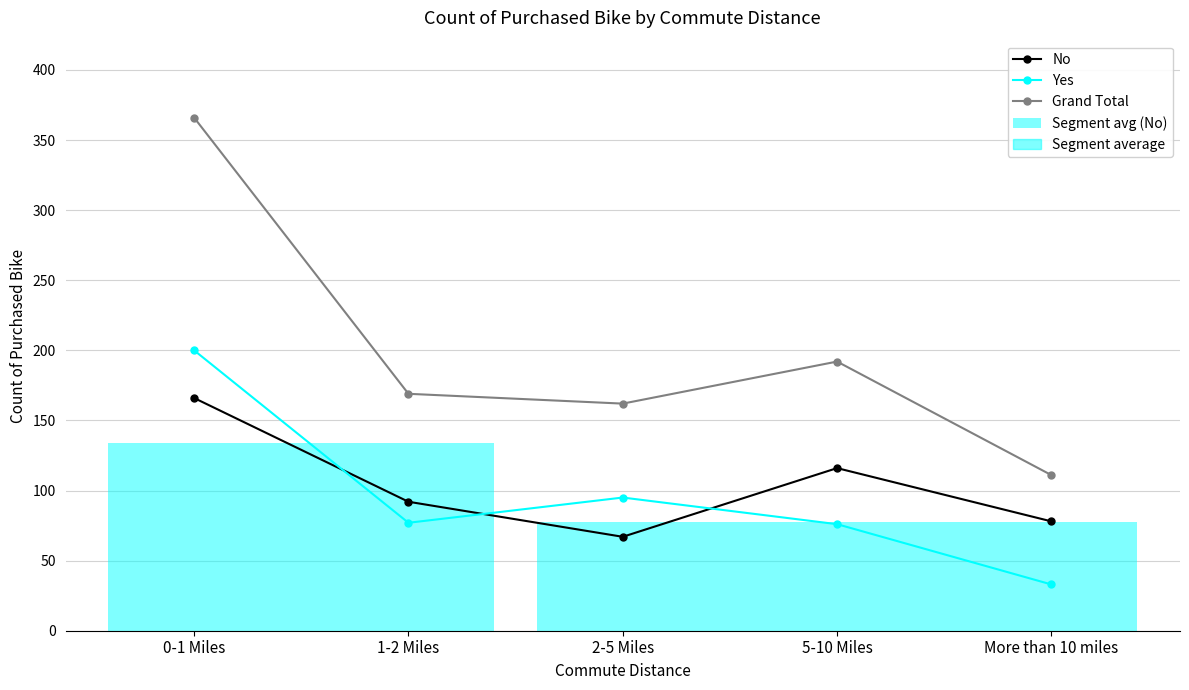

True or false: Grand Total has a value of 147 at More than 10 miles.

False